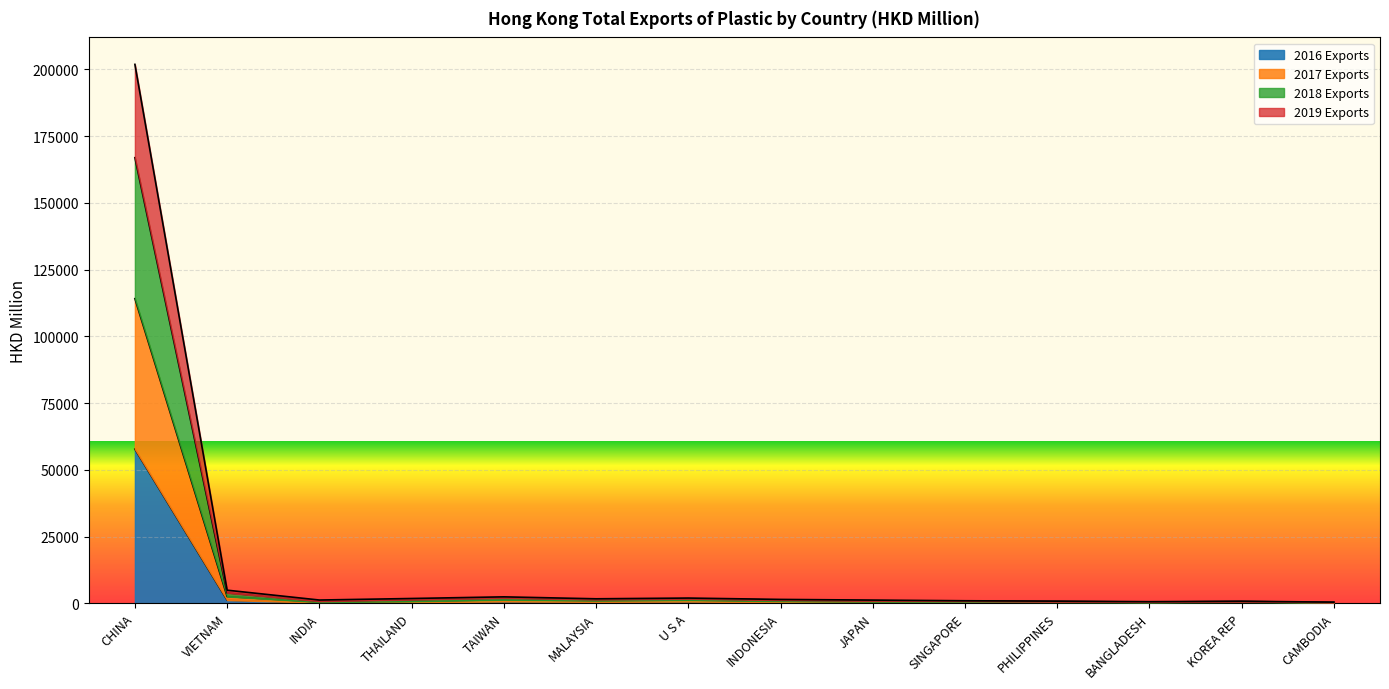

What is the label of the 7th point from the left?

U S A